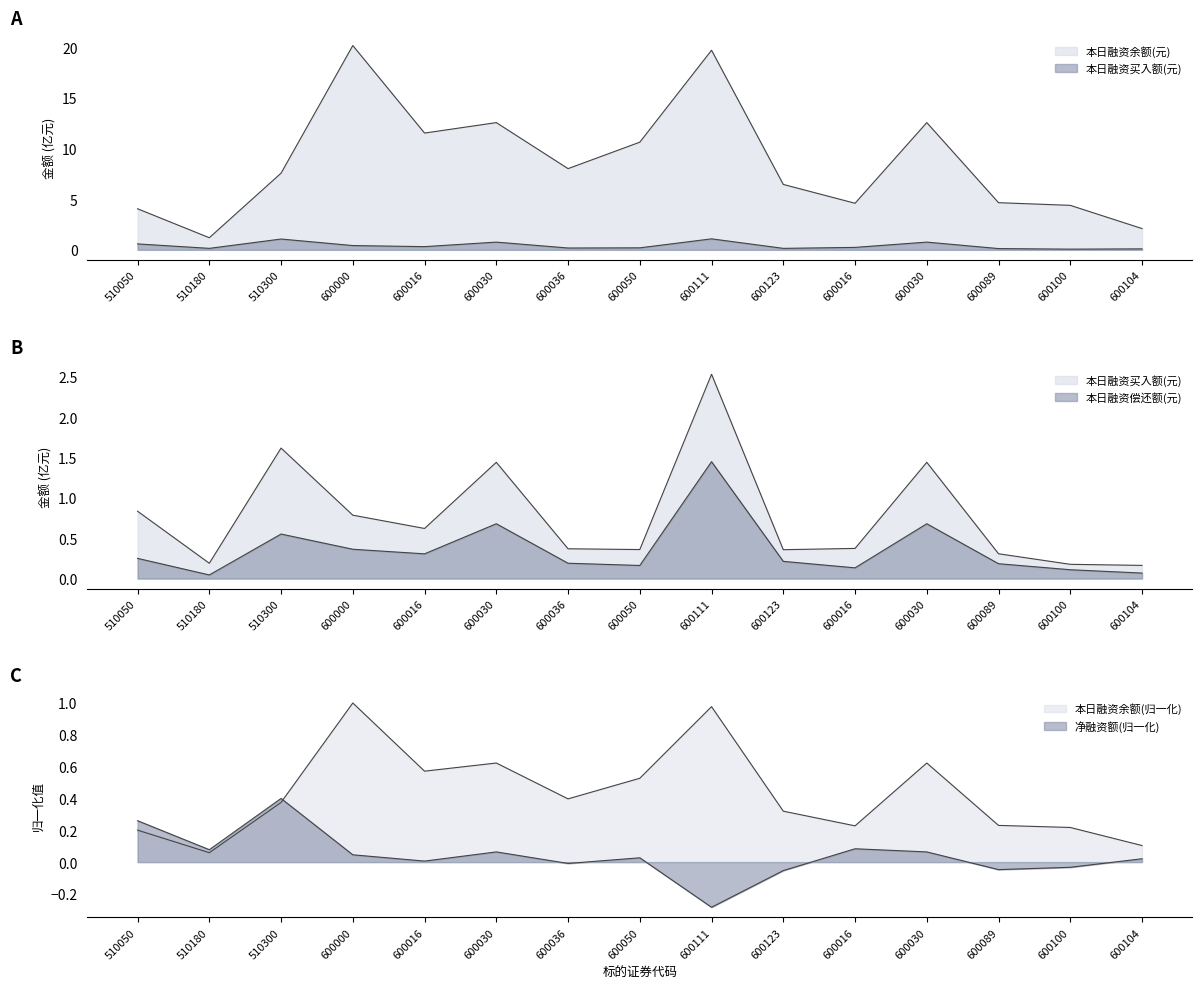

Which has a higher value, 600036 or 600050?

600050